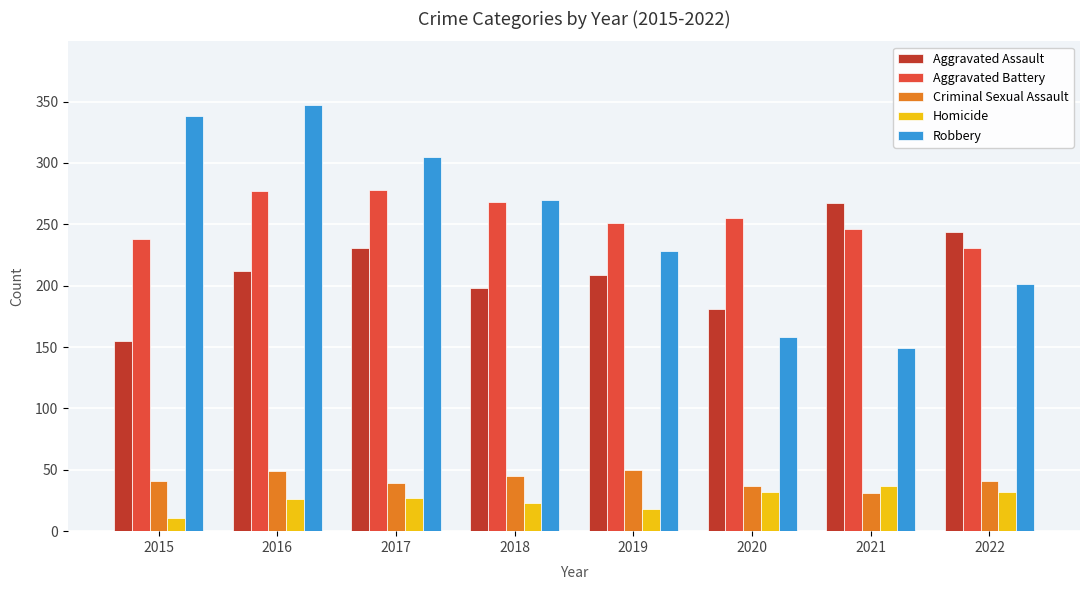

The value of Robbery at 2022 is 286. True or false?

False